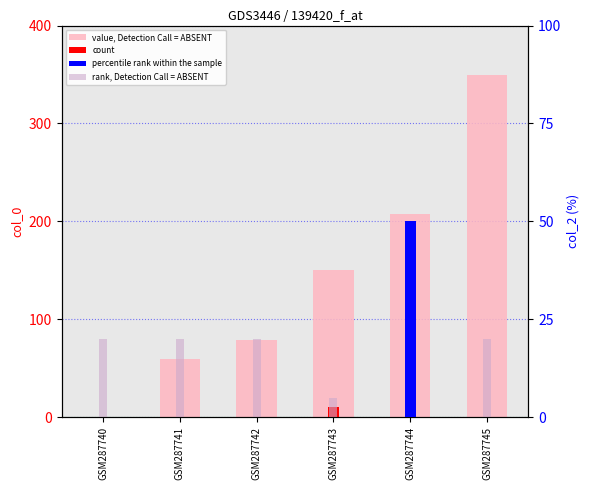

What is the difference between the value, Detection Call = ABSENT values at GSM287741 and GSM287745?

290.7